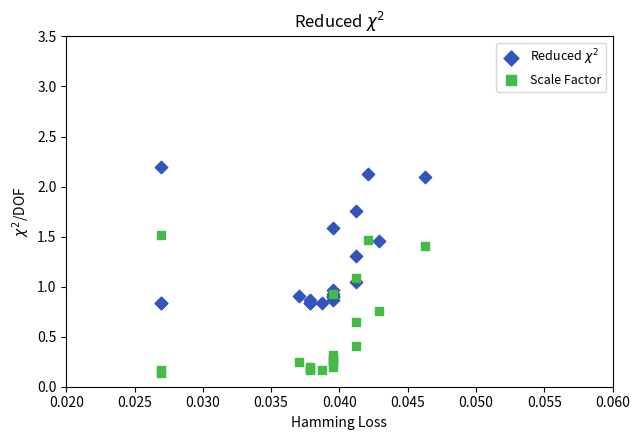

Which series contains the highest Y value?

Reduced $\chi^2$